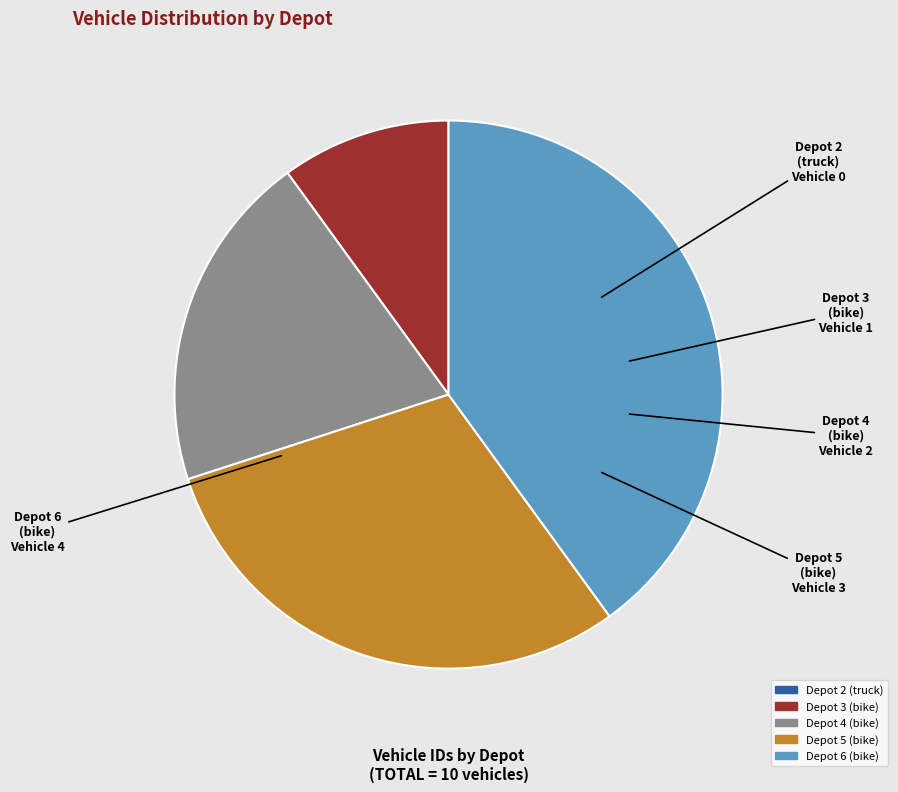

Is it true that Depot 4 is 20% of the pie?

True